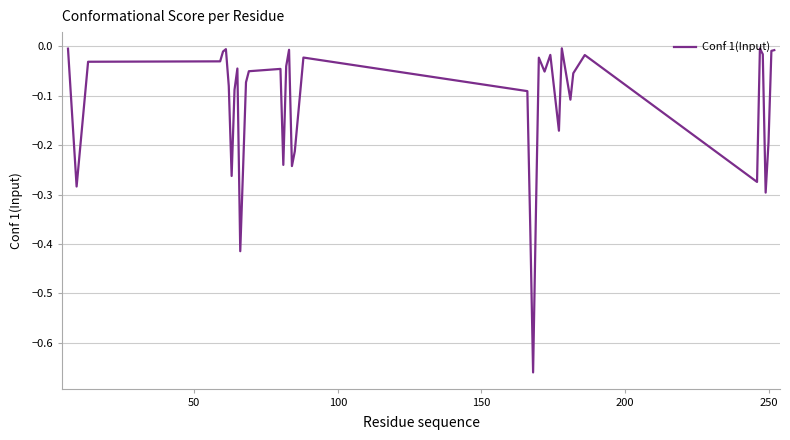

Does the chart have visible grid lines?

Yes